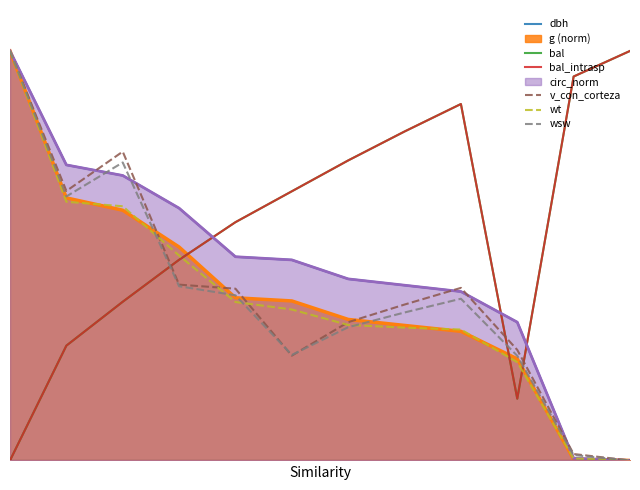

Between 9 and 6, which is larger?

6